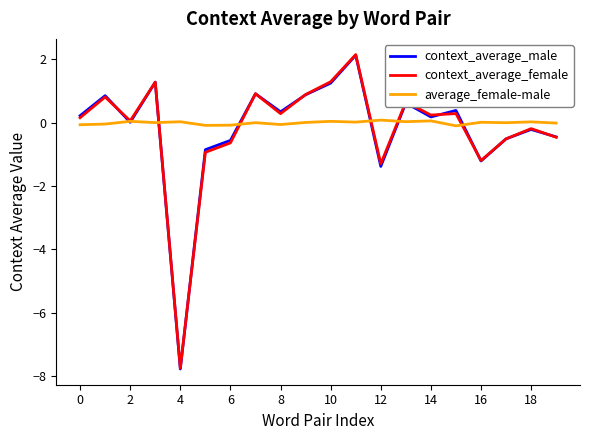

What is the maximum value for context_average_male?

2.1